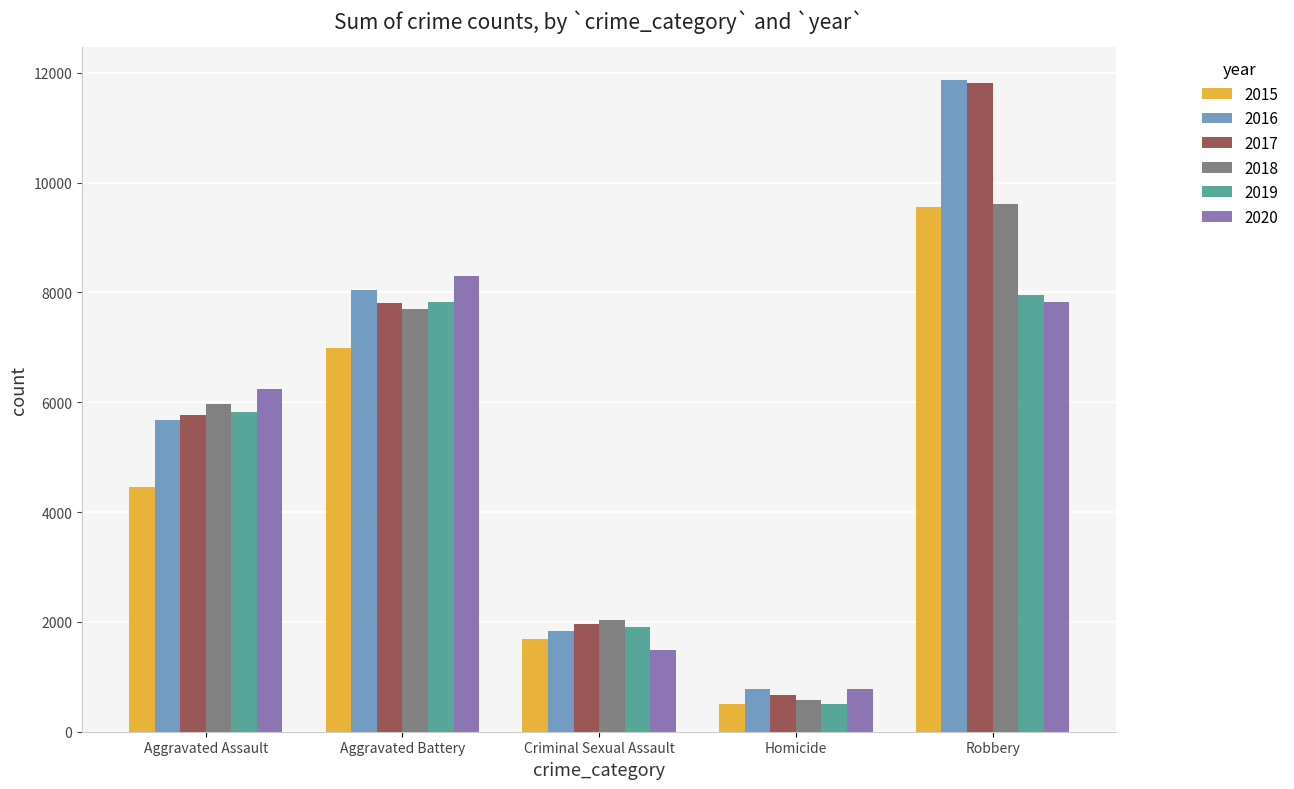

What is the label of the 2nd bar from the right?

Homicide